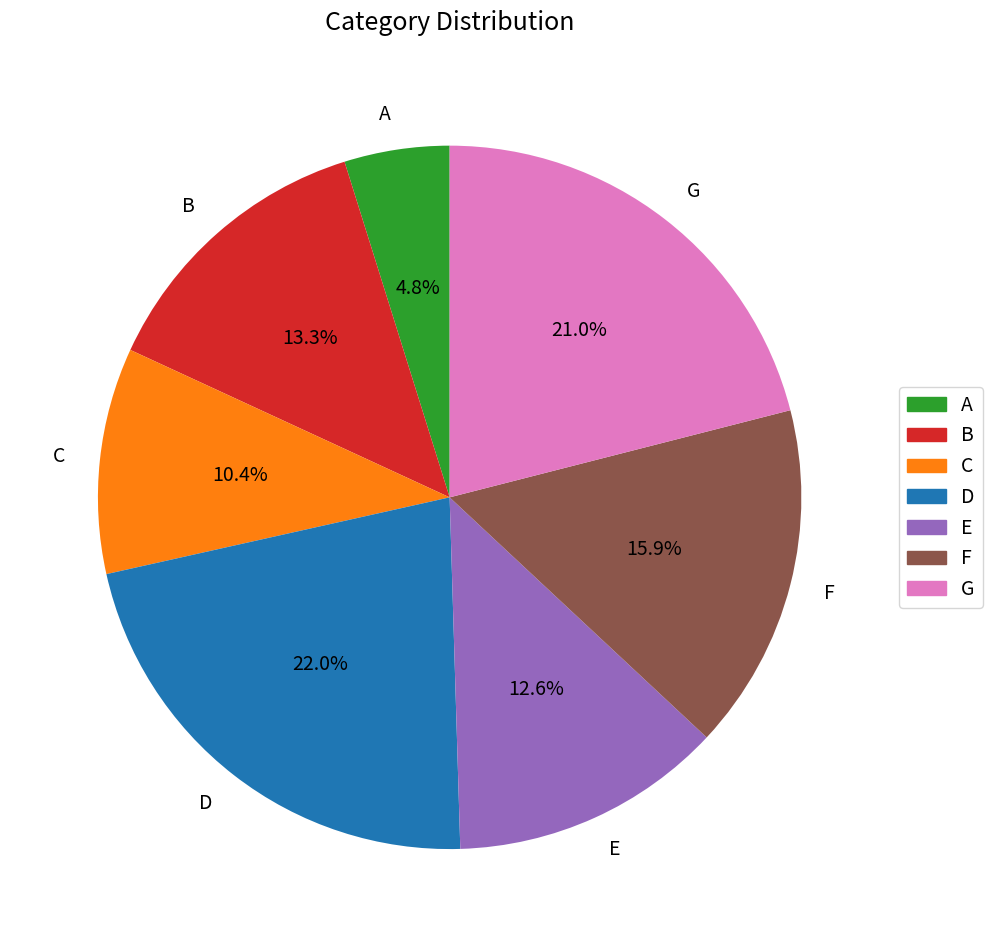

How many segments does this pie chart have?

7